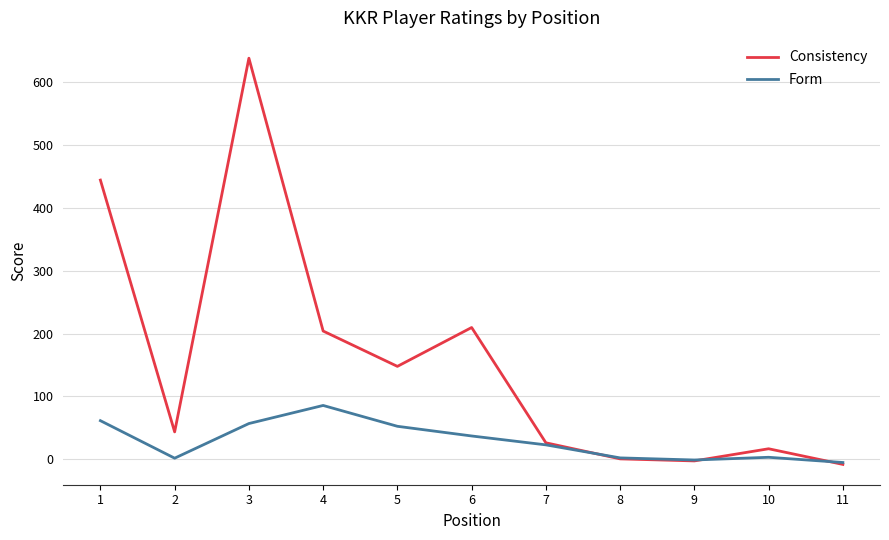

How many values in the Form series exceed 23?

6